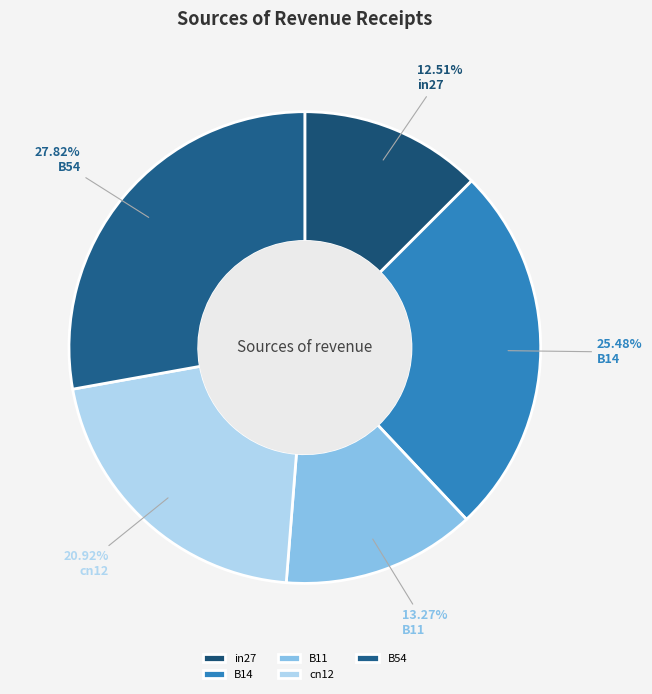

Between in27 and B54, which is larger?

B54